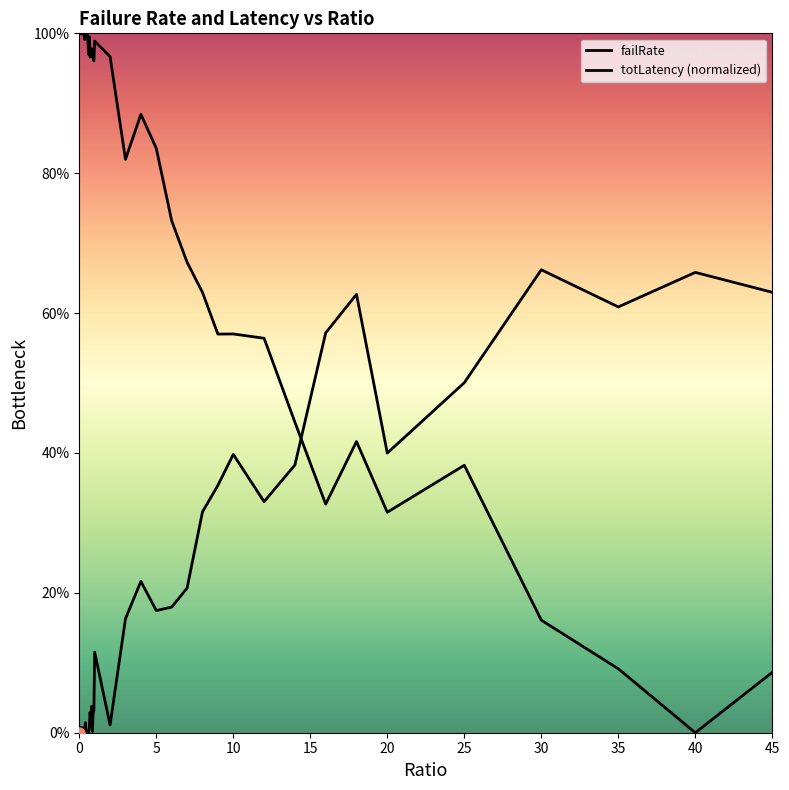

Does the chart have visible grid lines?

No